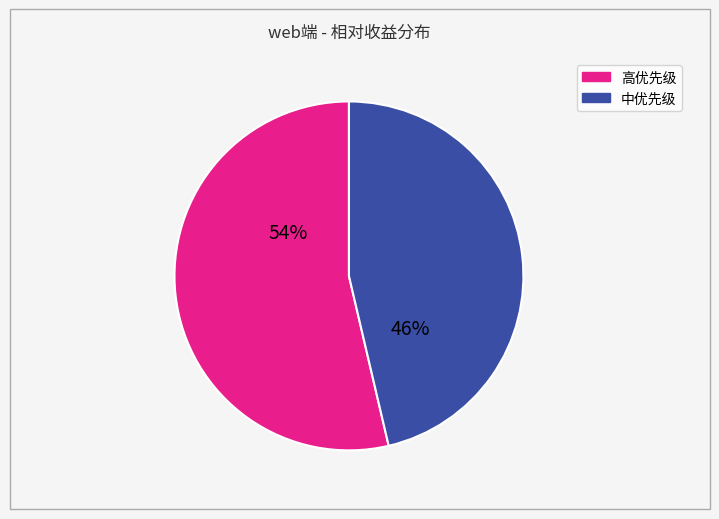

Is there any slice that represents more than half of the pie?

Yes